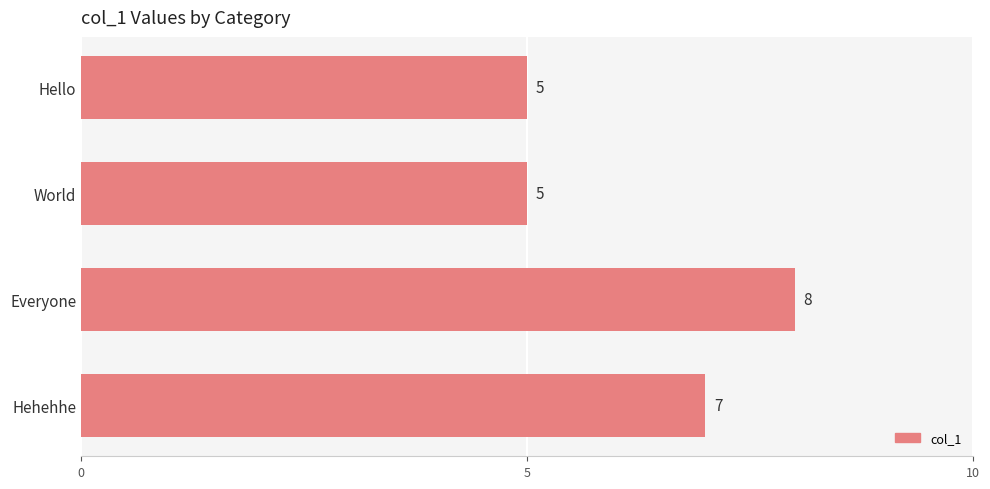

How many values are between 5 and 8?

4